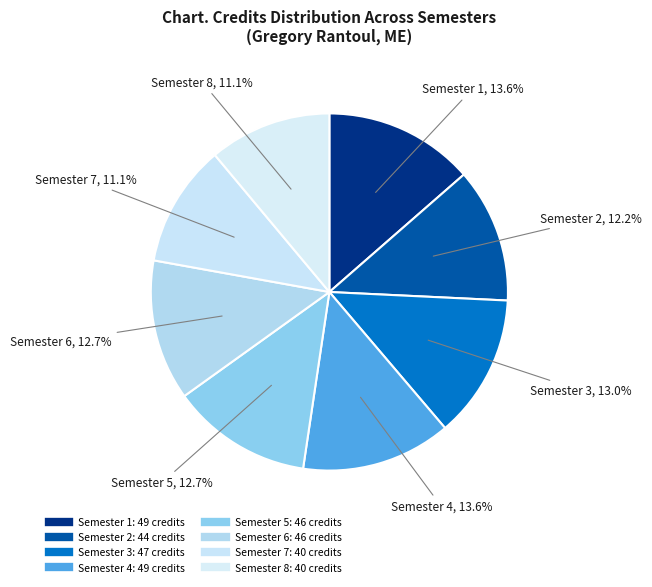

What is the smallest slice in the pie chart?

Semester 7